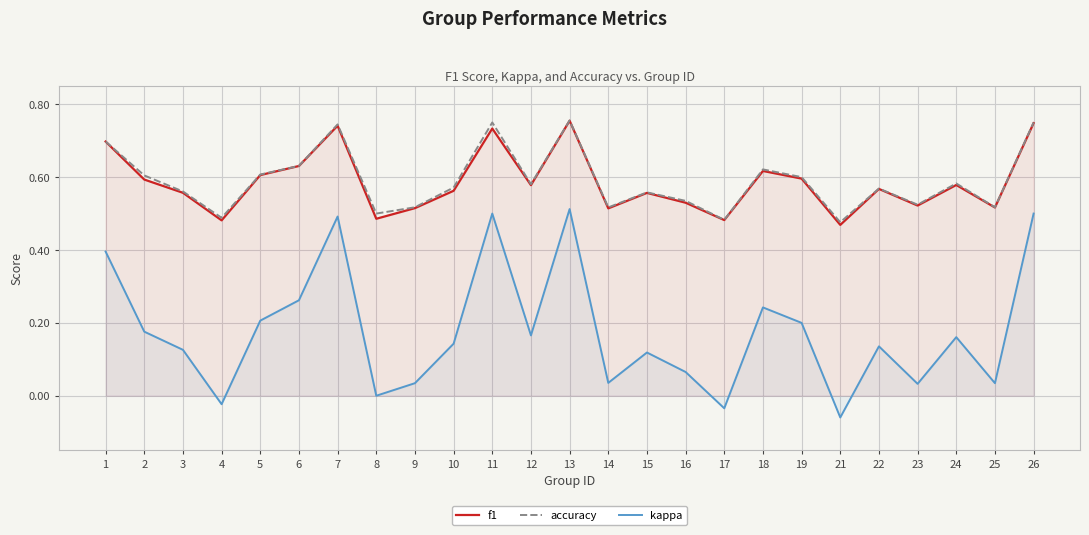

Which category has the highest value in the accuracy series?

13